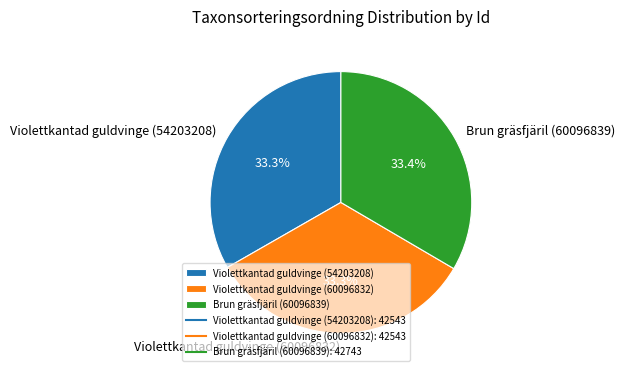

Does any single category account for the majority?

No